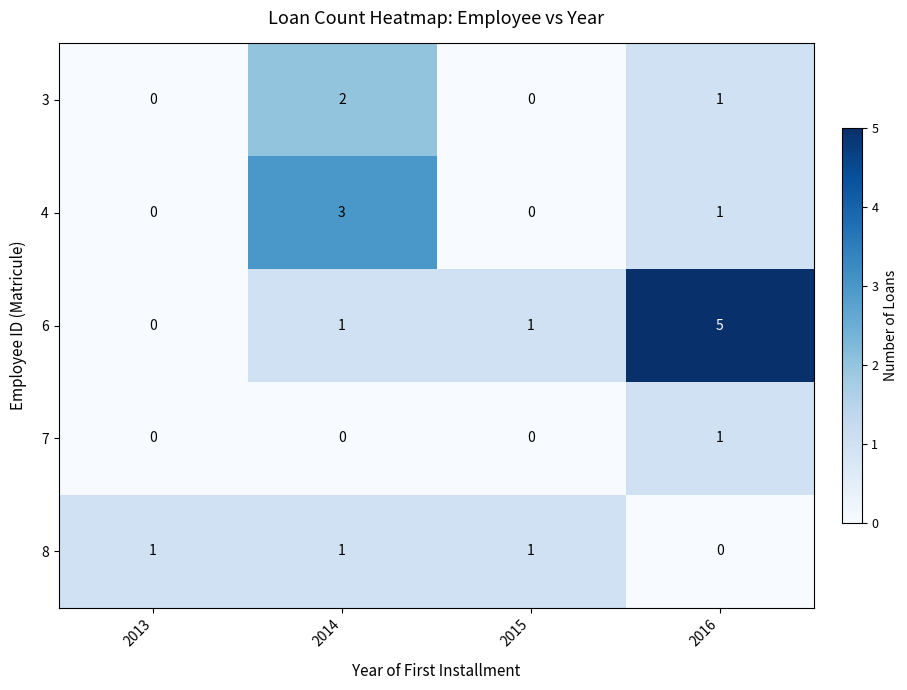

What is the sum of all 3 values?

3